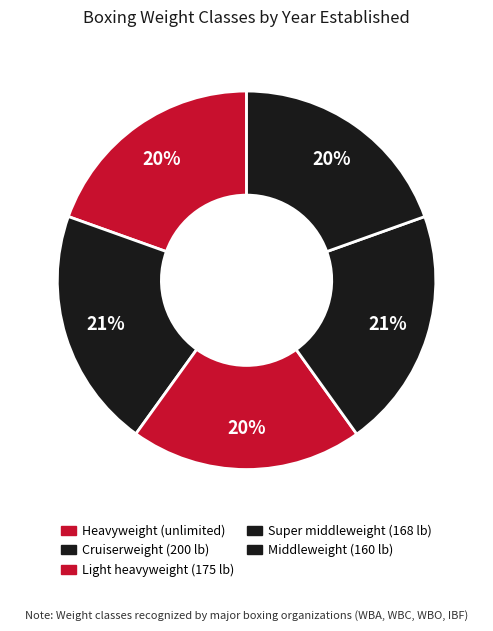

Does Light heavyweight (175 lb) account for over 50% of the chart?

No